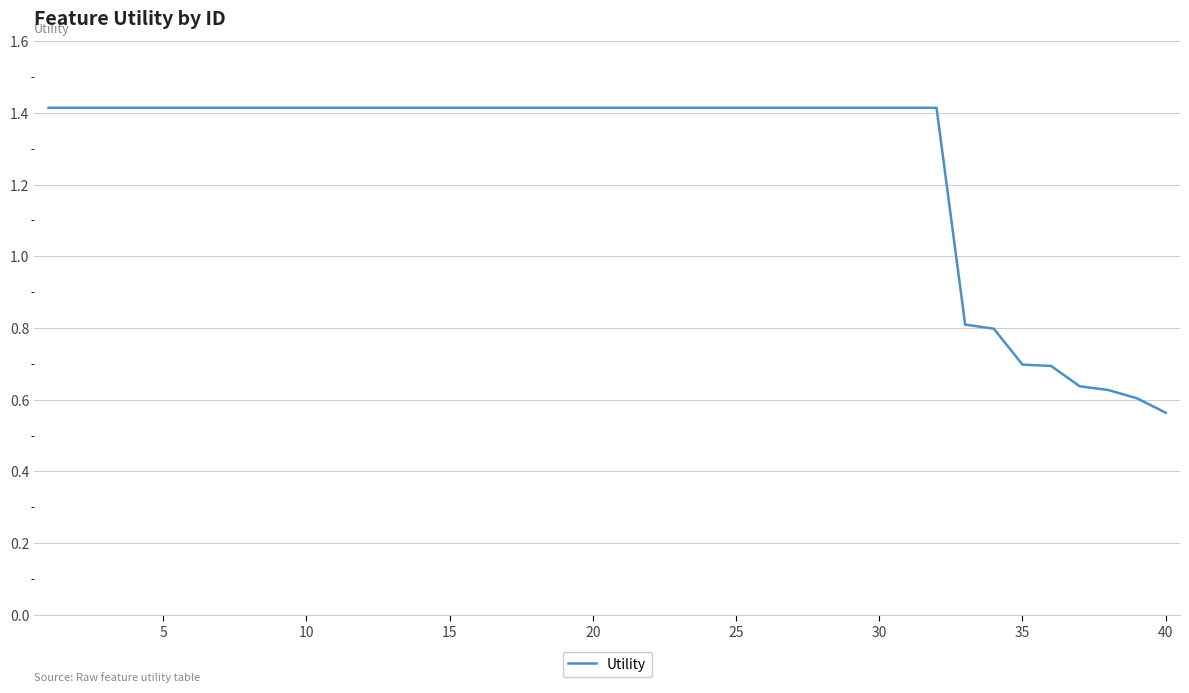

What is the difference between the maximum and minimum values?

0.9